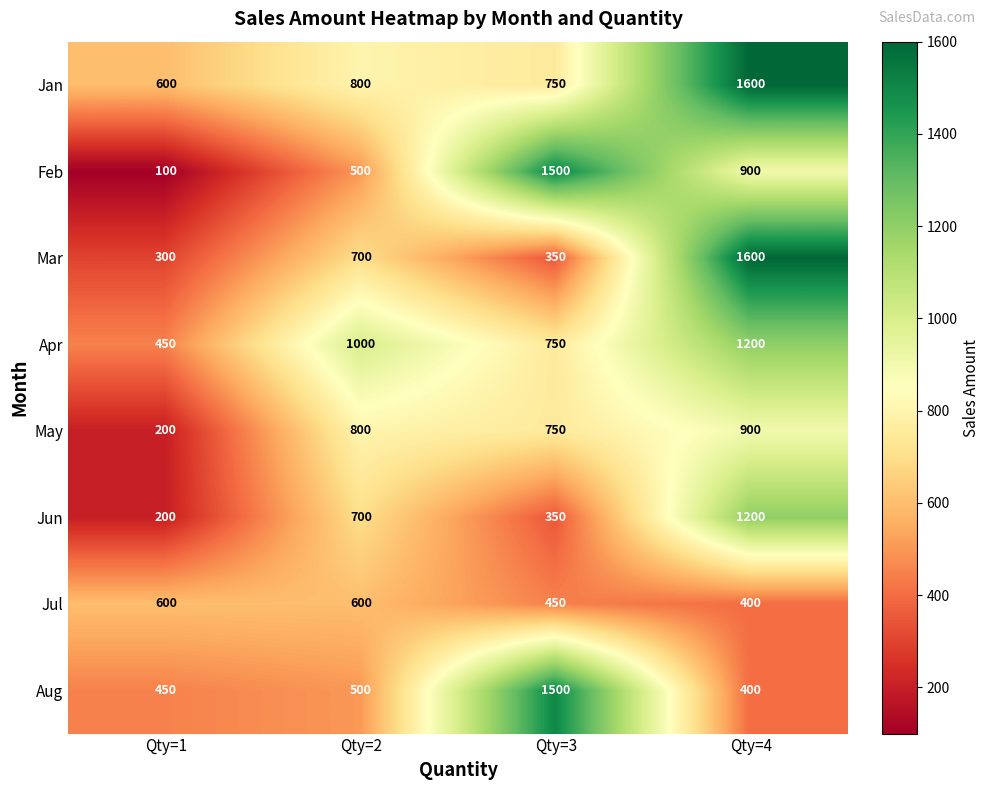

What is the difference between the highest and lowest values at Qty=2?

500